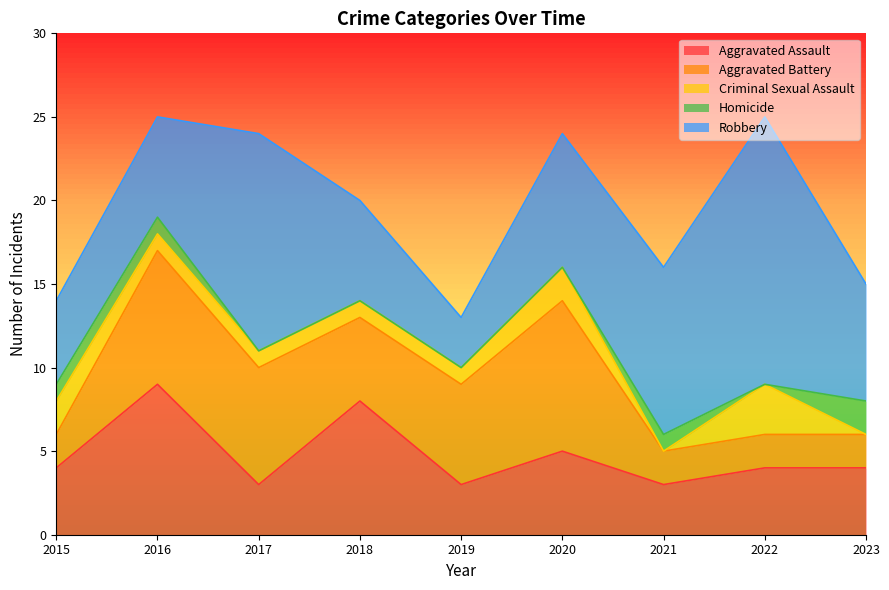

How many data points in Robbery are above 7?

4